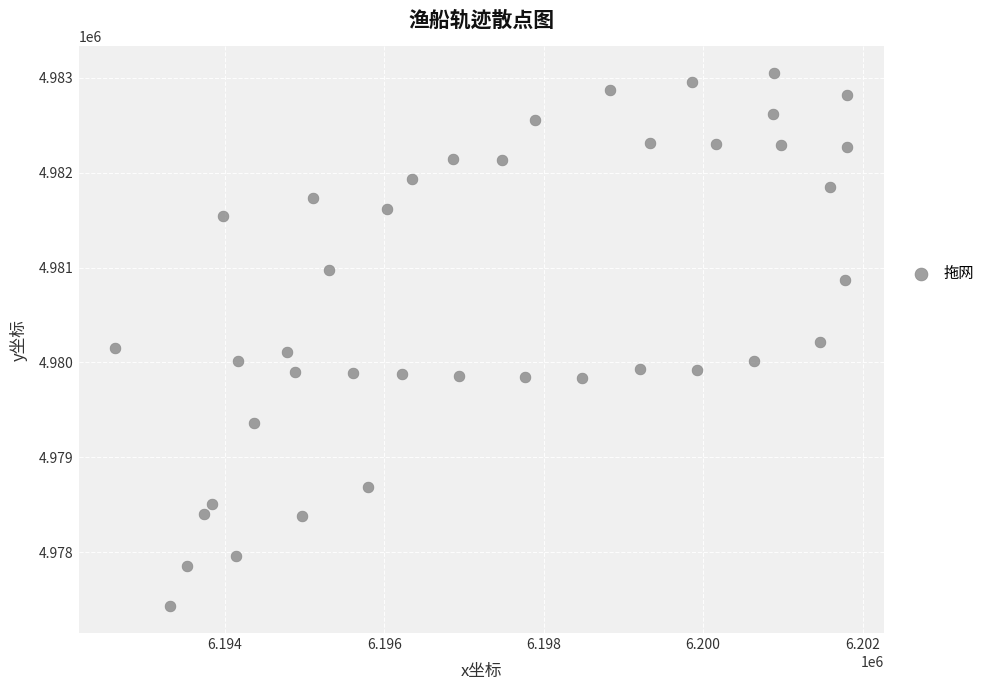

What is the range of Y values (max minus min)?

5623.2